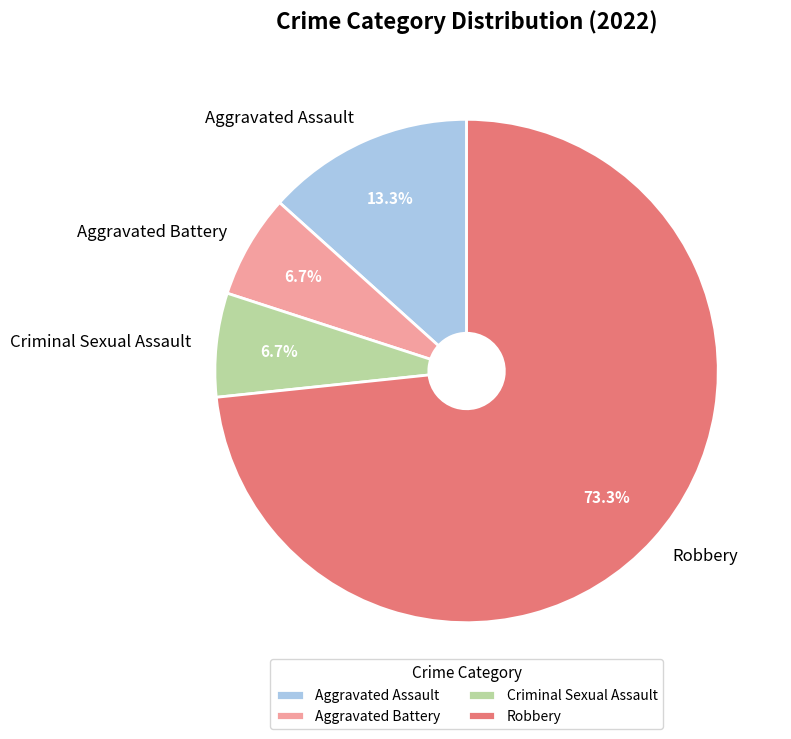

Is Robbery the majority of the pie?

Yes